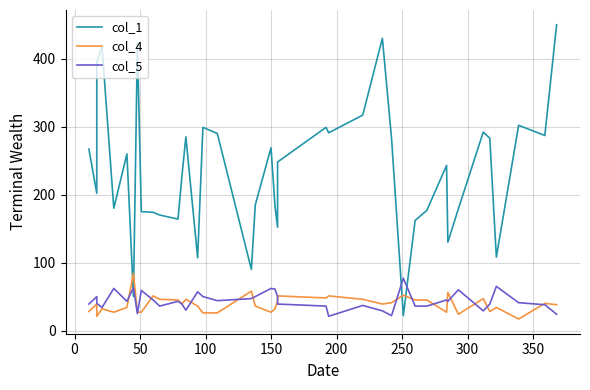

How many times do col_5 and col_4 cross each other?

15